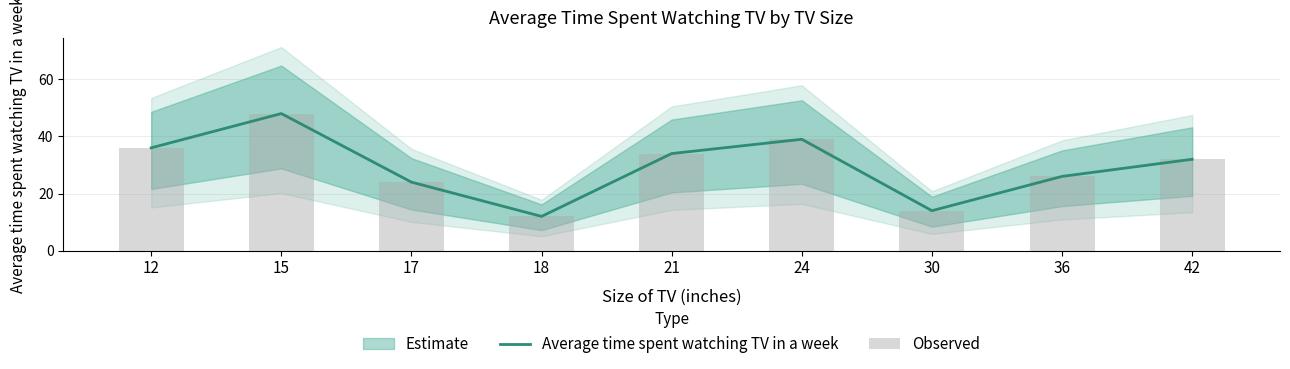

Are the bars grouped side by side (vs. stacked)?

Yes